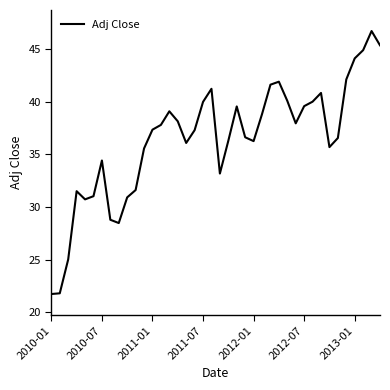

What is the minimum value shown in the chart?

21.7